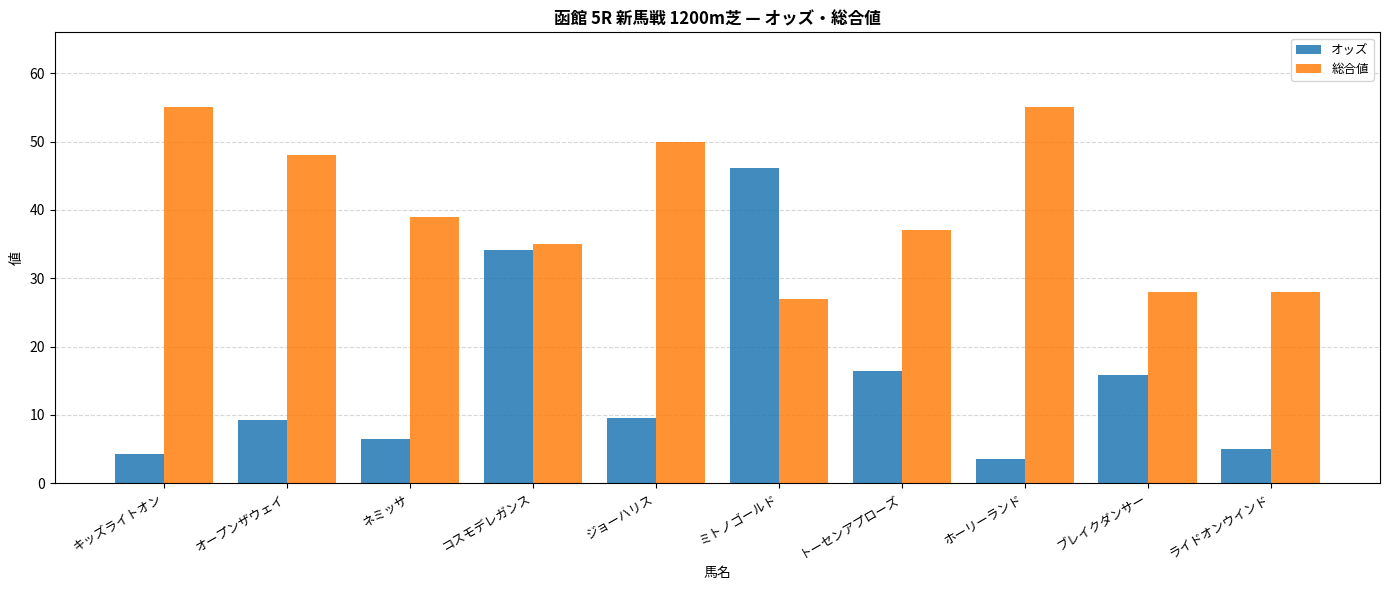

Is it true that オッズ equals 79.6 at ミトノゴールド?

False